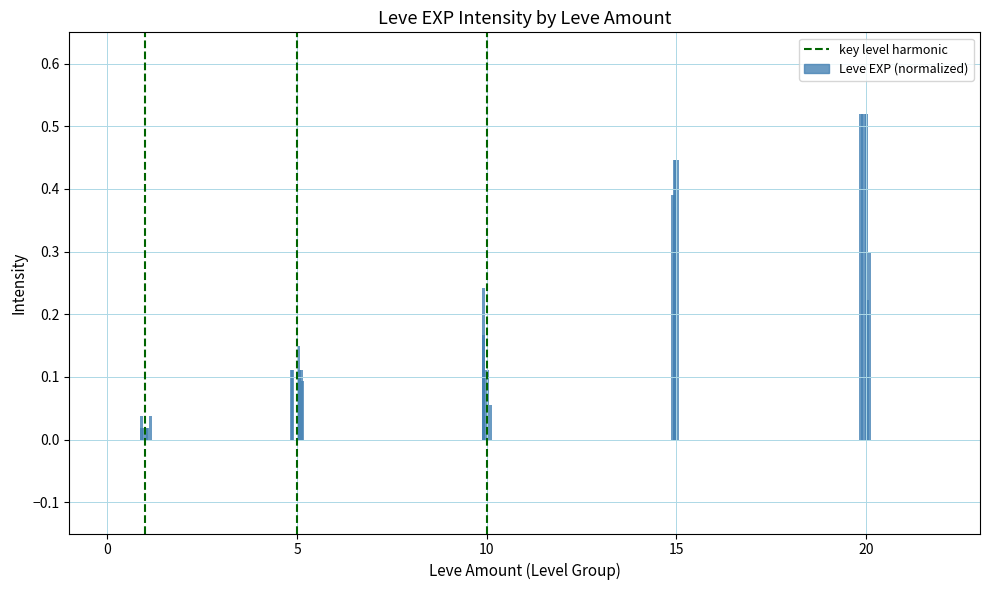

What is the sum of all values?

6.8